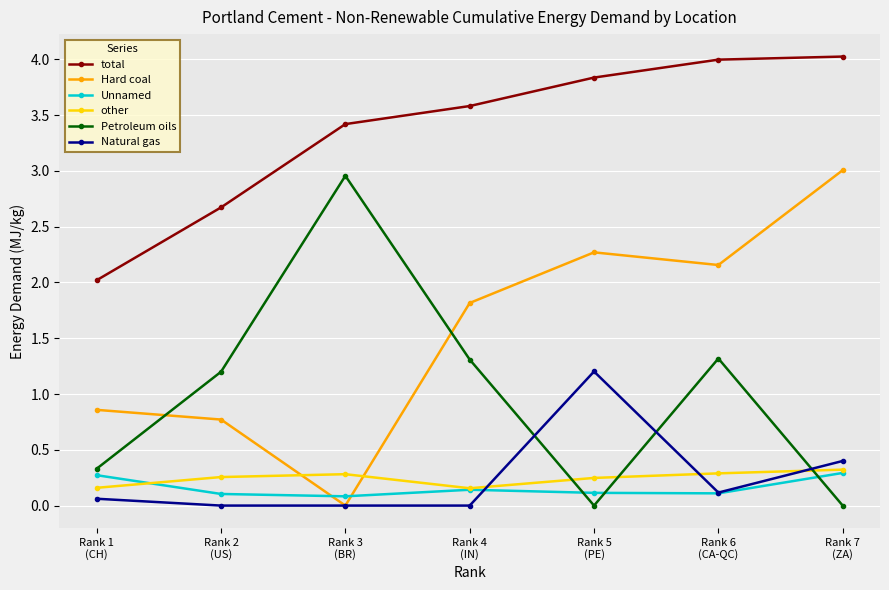

What is the minimum value for total?

2.0